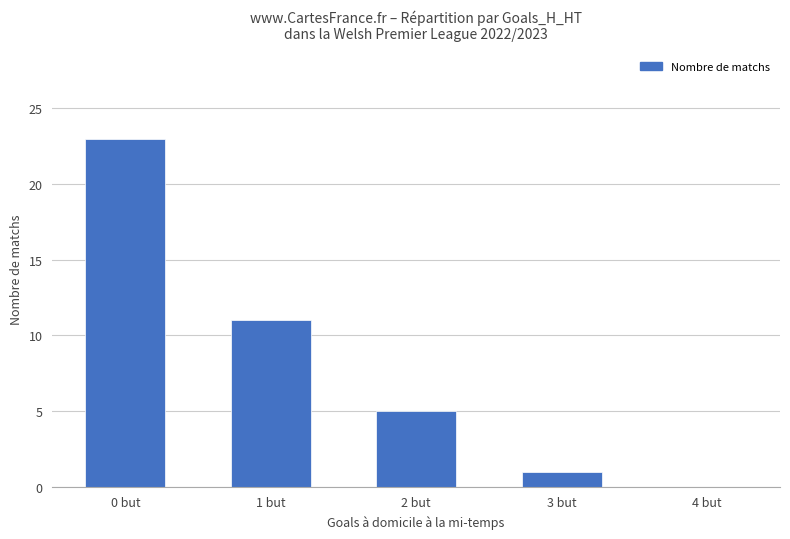

What is the average value?

8